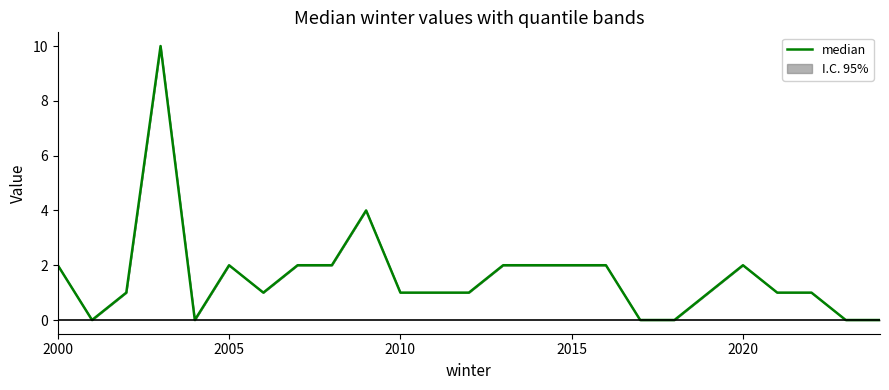

Is it true that the value at 2020 is 2?

True